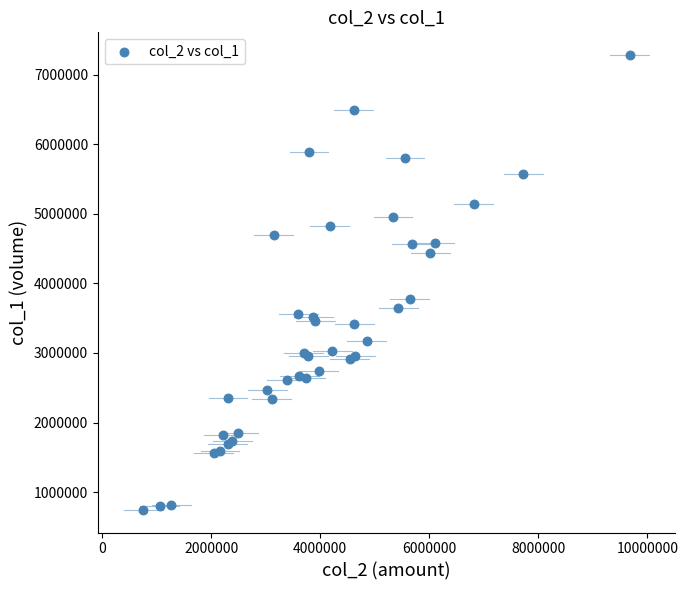

What Y value in the scatter plot is closest to 4014500?

3771000